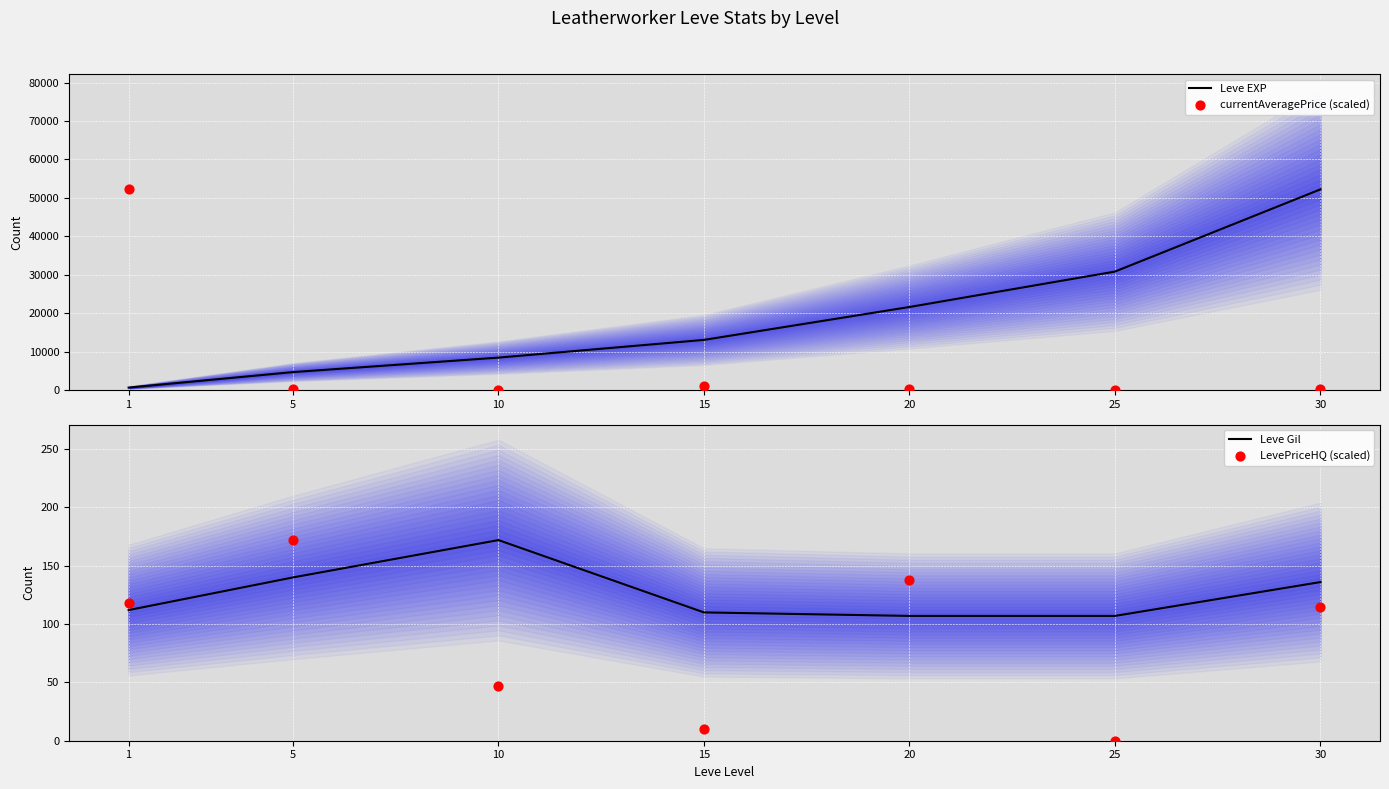

Is the value of LevePriceHQ (scaled) at 15 greater than the value of currentAveragePrice (scaled) at 10?

No